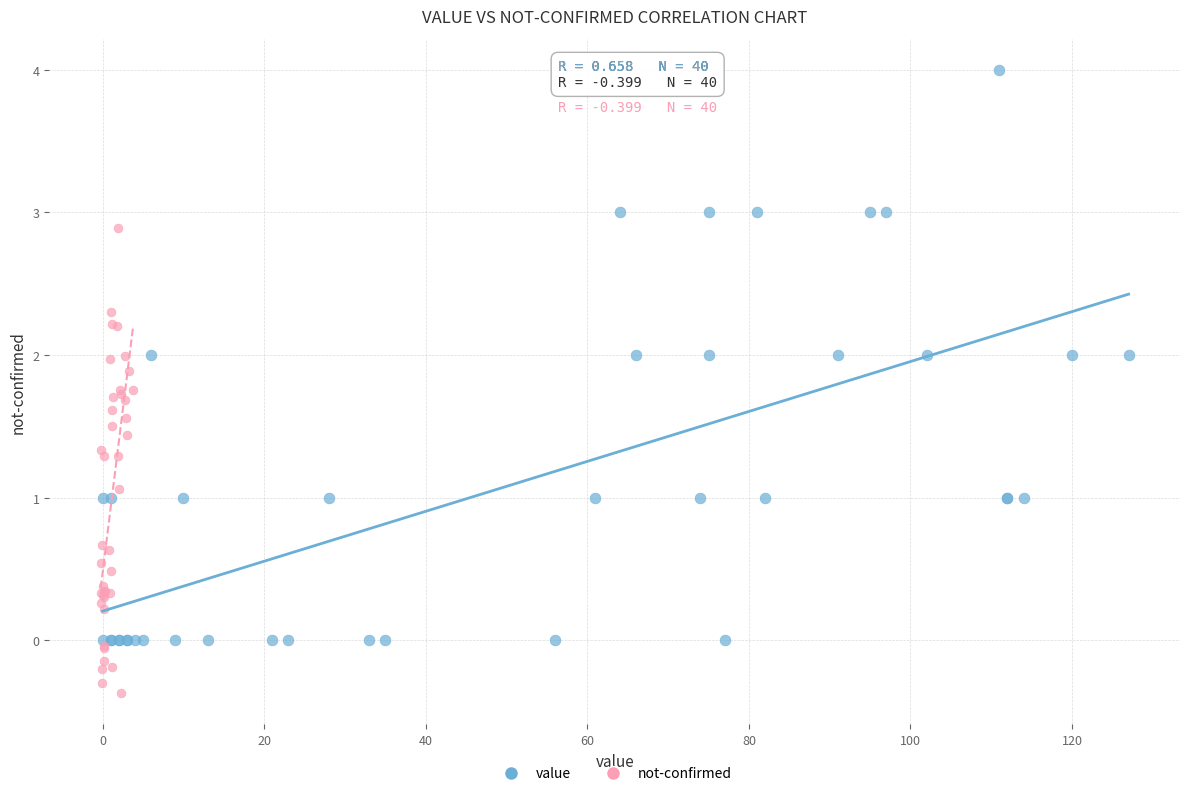

Which series reaches the maximum Y coordinate?

value